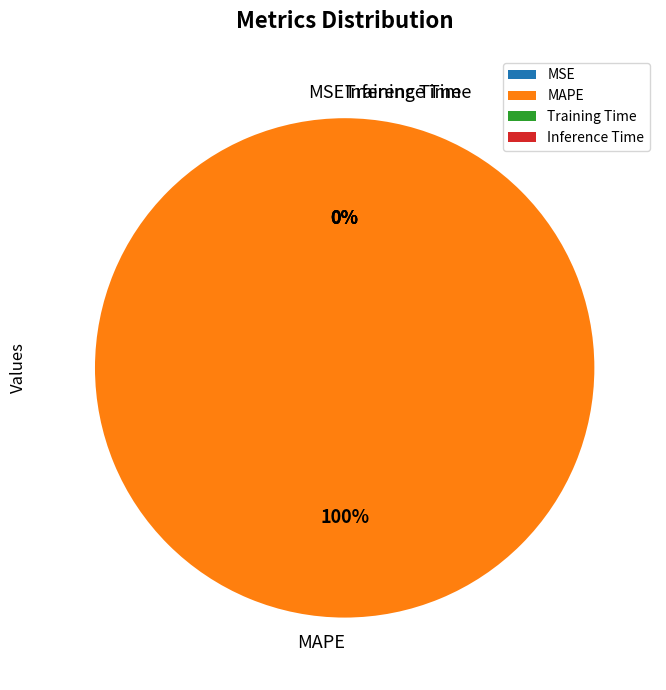

What is the largest slice in the pie chart?

MAPE